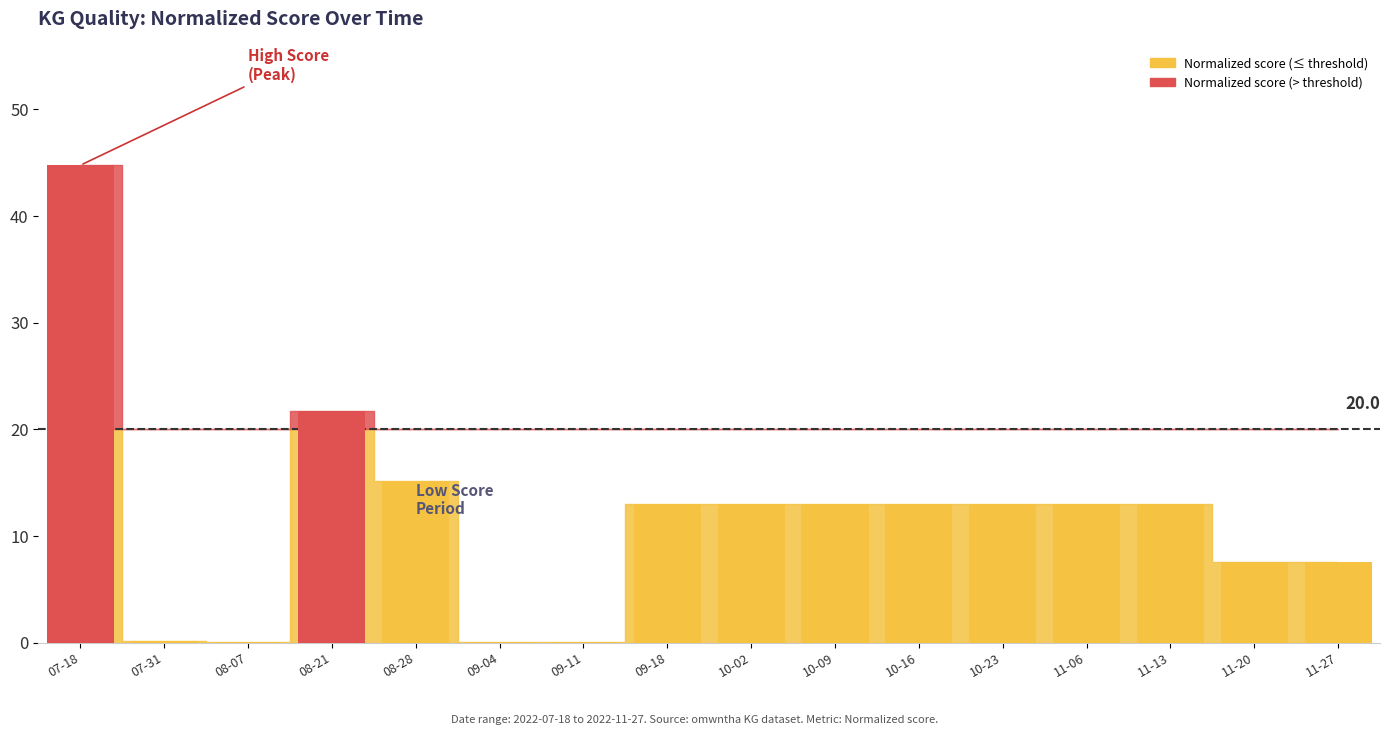

Is it true that the value at 11-06 is 13.0?

True